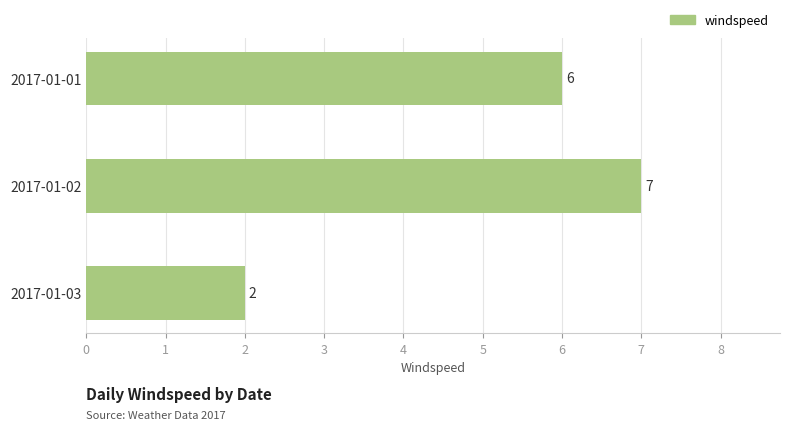

Are the bars horizontal?

Yes